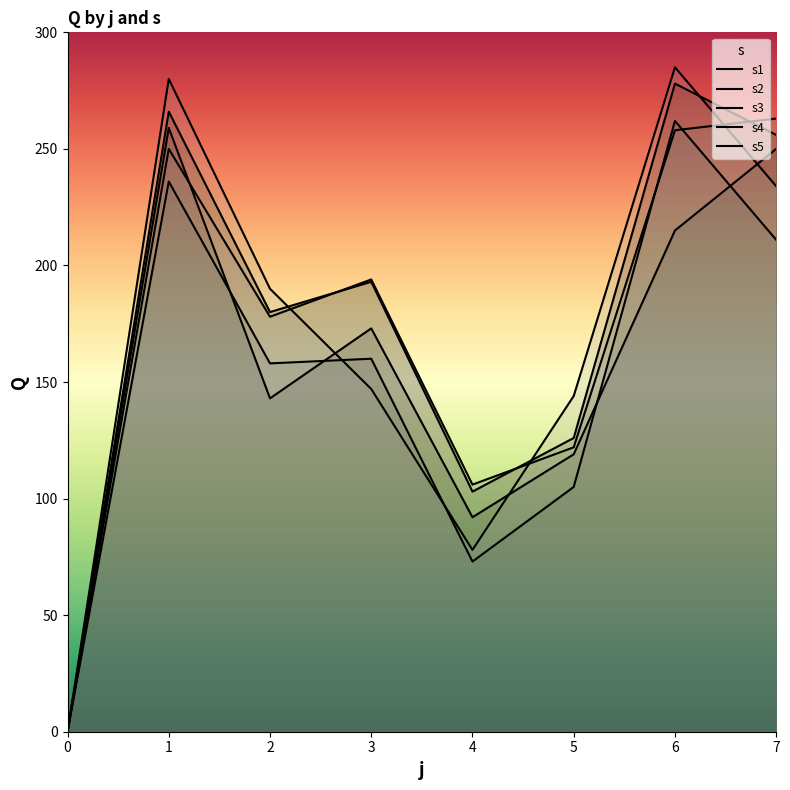

What are all the series names shown in the legend?

s1, s2, s3, s4, s5